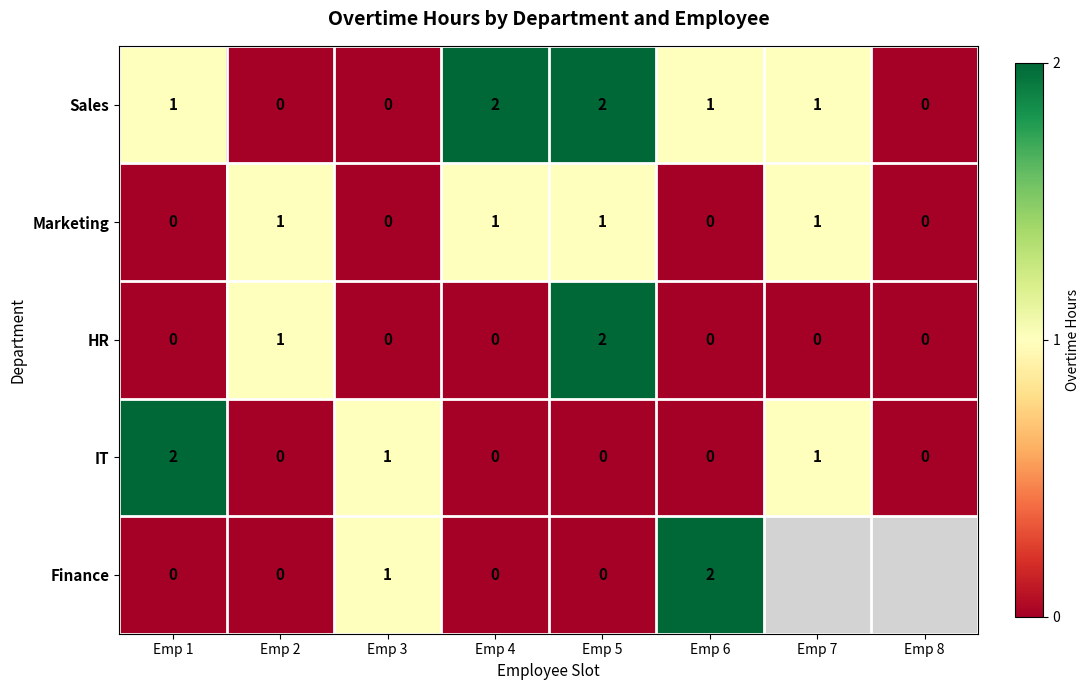

What is the total value across all series at Emp 1?

3